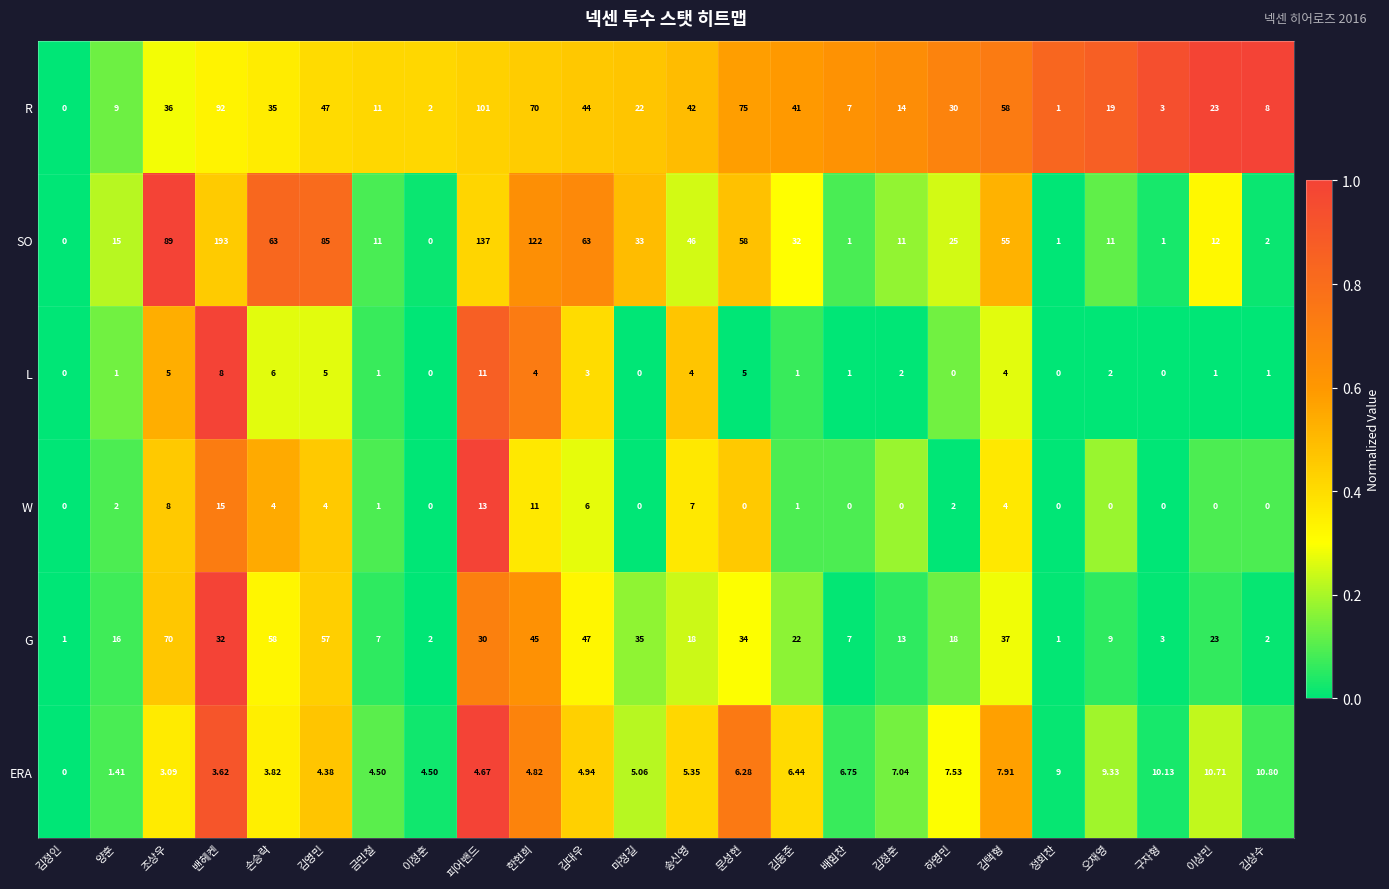

Which series changed the most between 양훈 and 김상수?

G